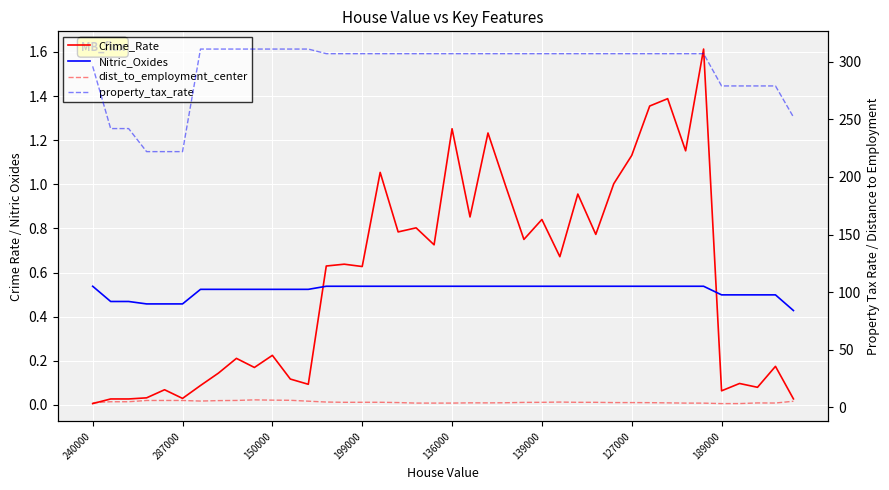

The value of property_tax_rate at 28 is 109.1. True or false?

False